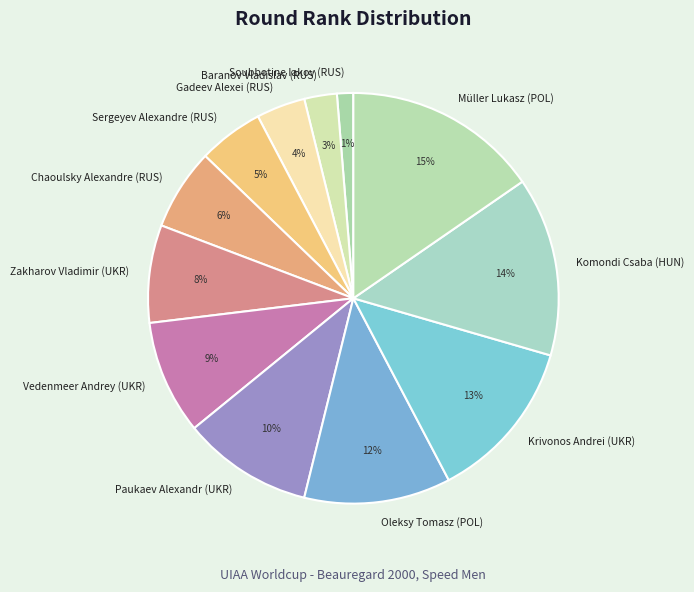

Between Oleksy Tomasz (POL) and Paukaev Alexandr (UKR), which is larger?

Oleksy Tomasz (POL)